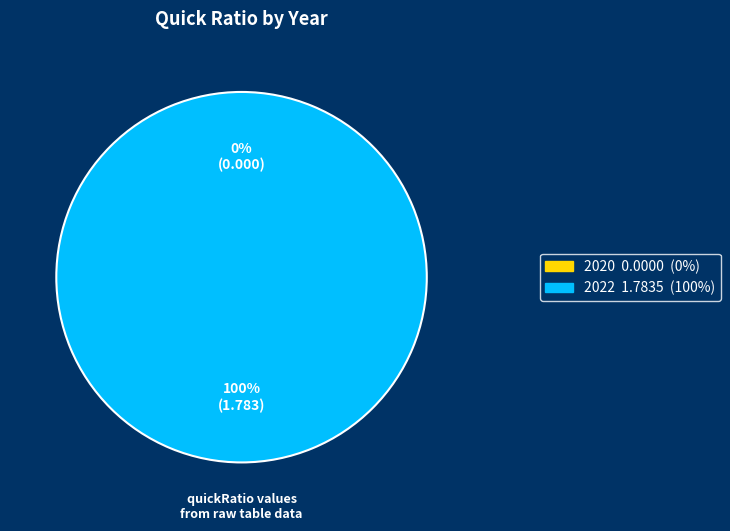

Combined, do 2020 and 2022 account for over 50%?

Yes